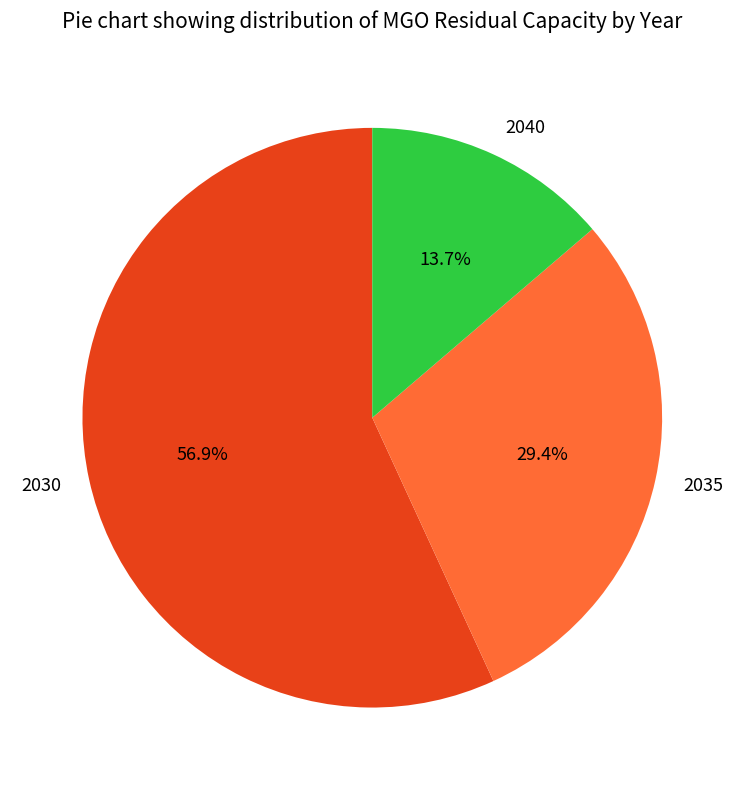

To the nearest percent, what is the average slice percentage?

33%